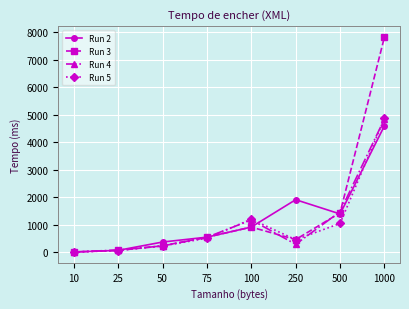

How many lines are shown in the chart?

4